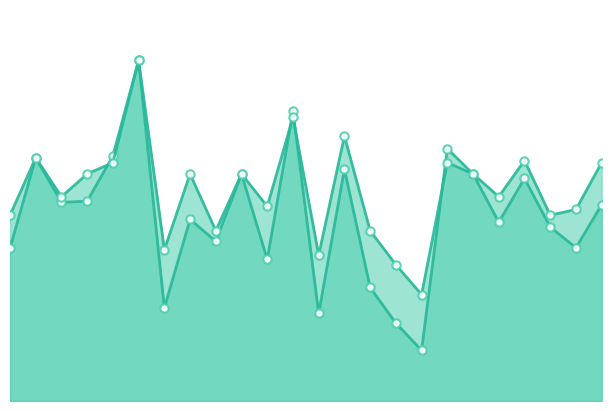

How many times do accuracy and f1 cross each other?

4